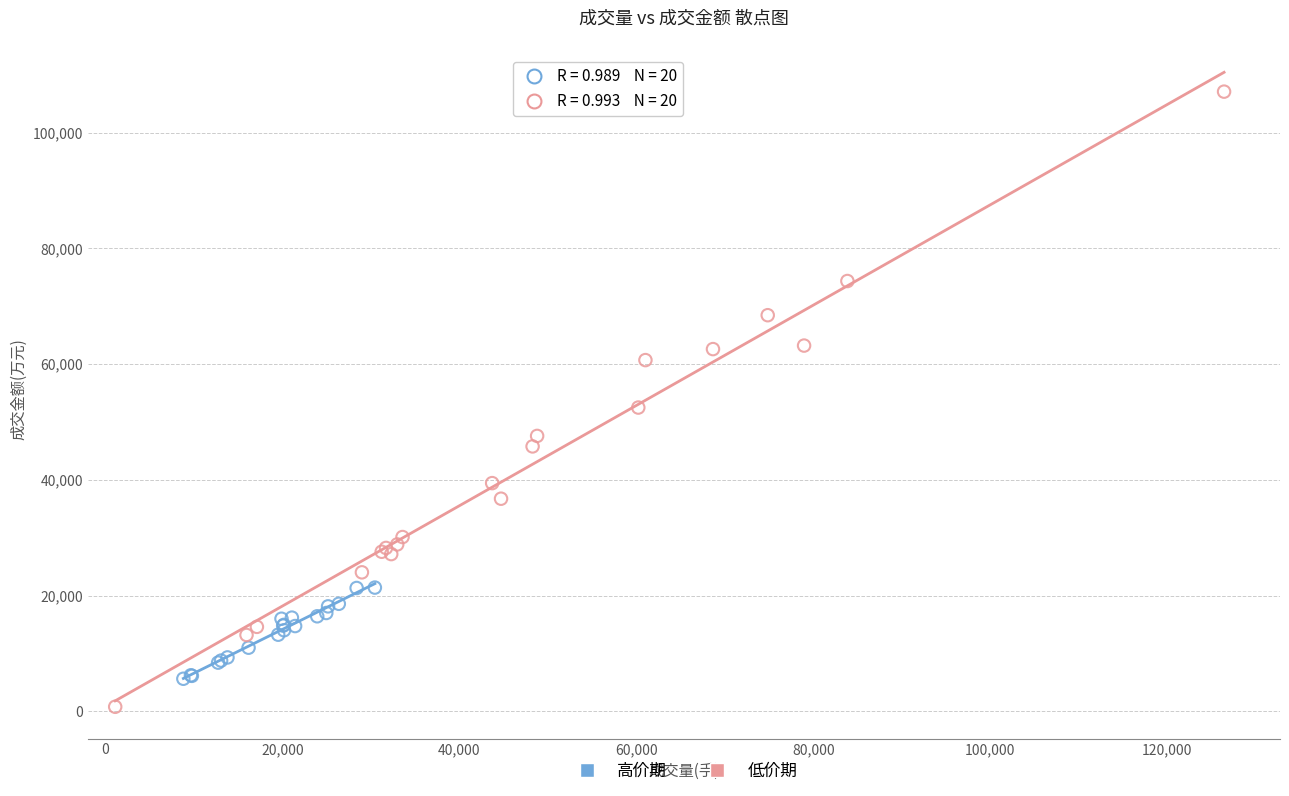

Which series has the largest Y range (max minus min)?

低价期